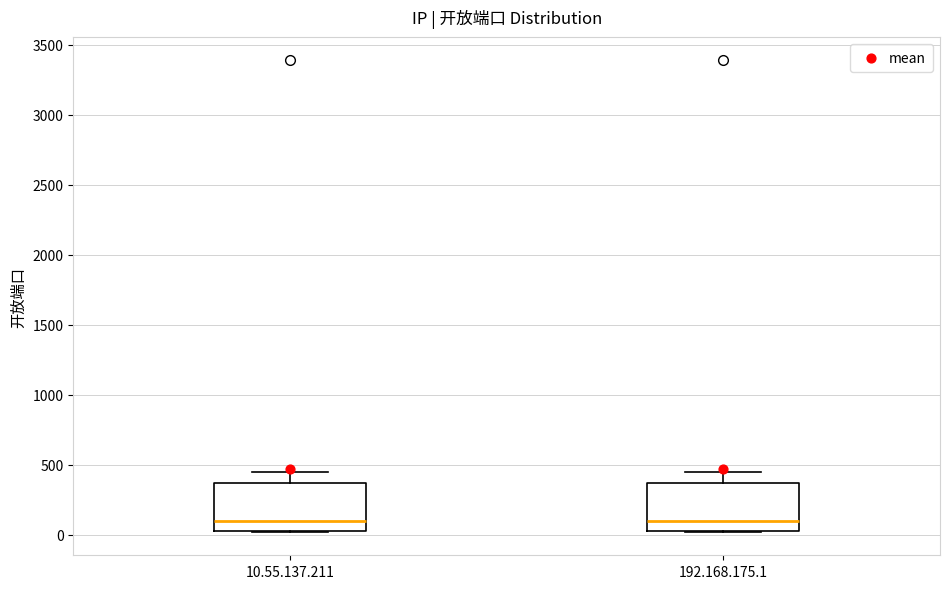

Reading left to right, read every box against the y-axis: the position of its median line, the range the box covers, and the ends of its whiskers. The values are not printed on the chart, so give them approximately, as read against the axis.

10.55.137.211: median 100, box 0 to 350, whiskers 0 to 450
192.168.175.1: median 100, box 0 to 350, whiskers 0 to 450